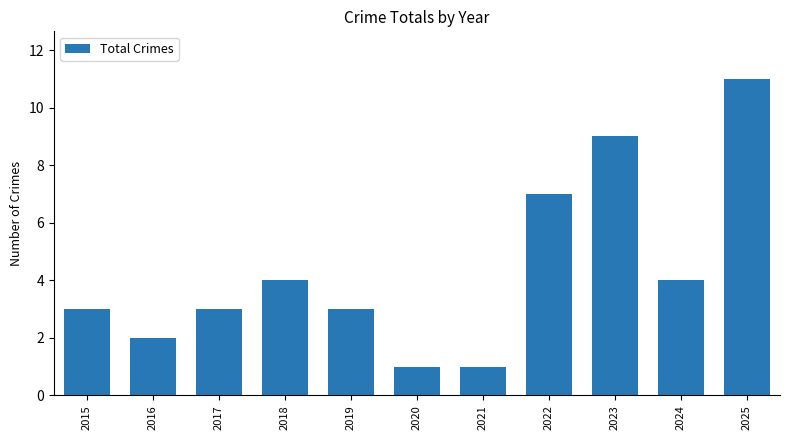

How many data points does each series have?

11